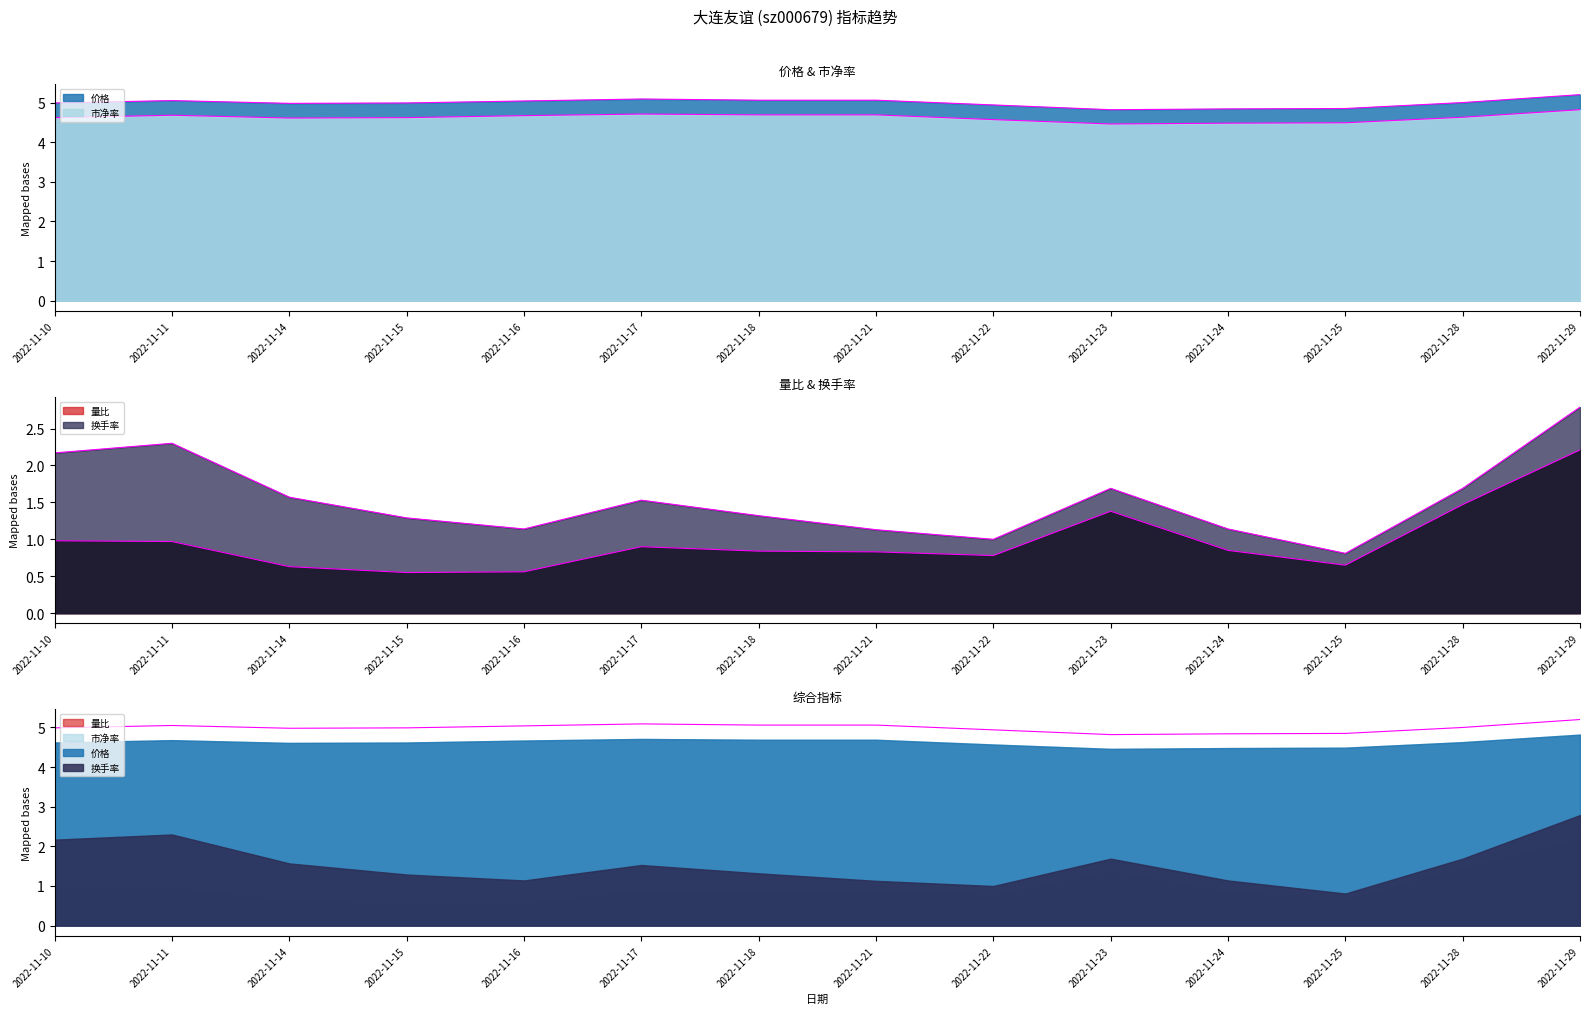

What is the sum of all 价格 values?

69.9